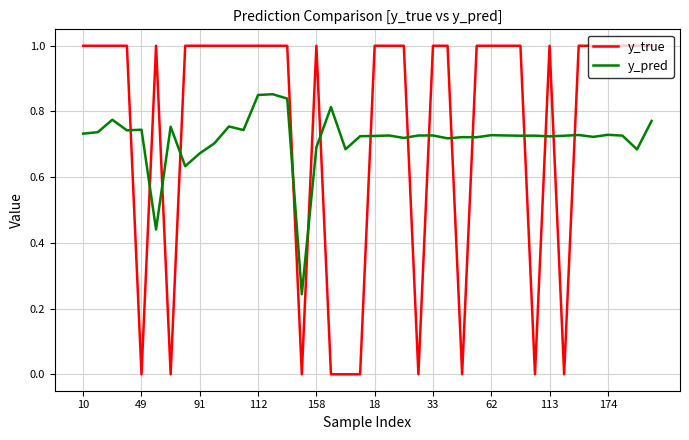

Which series has the widest spread of values?

y_true